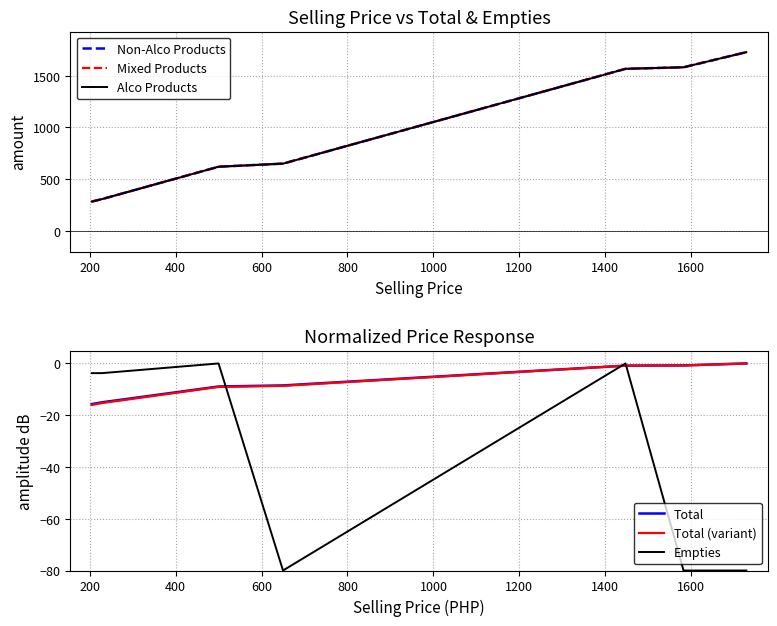

Reading right to left, list all the values displayed in this chart.

Total: 1728.0	1728.0	1582.0	1582.0	1582.0	1567.0	1567.0	1567.0	650.0	650.0	650.0	620.0	620.0	307.0	307.0	307.0	283.0	283.0
Total (alt): 1728.0	1728.0	1582.0	1582.0	1582.0	1567.0	1567.0	1567.0	650.0	650.0	650.0	620.0	620.0	307.0	307.0	307.0	283.0	283.0
Total (base): 1728.0	1728.0	1582.0	1582.0	1582.0	1567.0	1567.0	1567.0	650.0	650.0	650.0	620.0	620.0	307.0	307.0	307.0	283.0	283.0
Total (dB): 0.0	0.0	-0.8	-0.8	-0.8	-0.8	-0.8	-0.8	-8.5	-8.5	-8.5	-8.9	-8.9	-15.0	-15.0	-15.0	-15.7	-15.7
Total alt (dB): 0.0	0.0	-0.8	-0.8	-0.8	-0.9	-0.9	-0.9	-8.7	-8.7	-8.7	-9.1	-9.1	-15.3	-15.3	-15.3	-16.0	-16.0
Empties (dB): -80.0	-80.0	-80.0	-80.0	-80.0	0.0	0.0	0.0	-80.0	-80.0	-80.0	0.0	0.0	-3.7	-3.7	-3.7	-3.7	-3.7